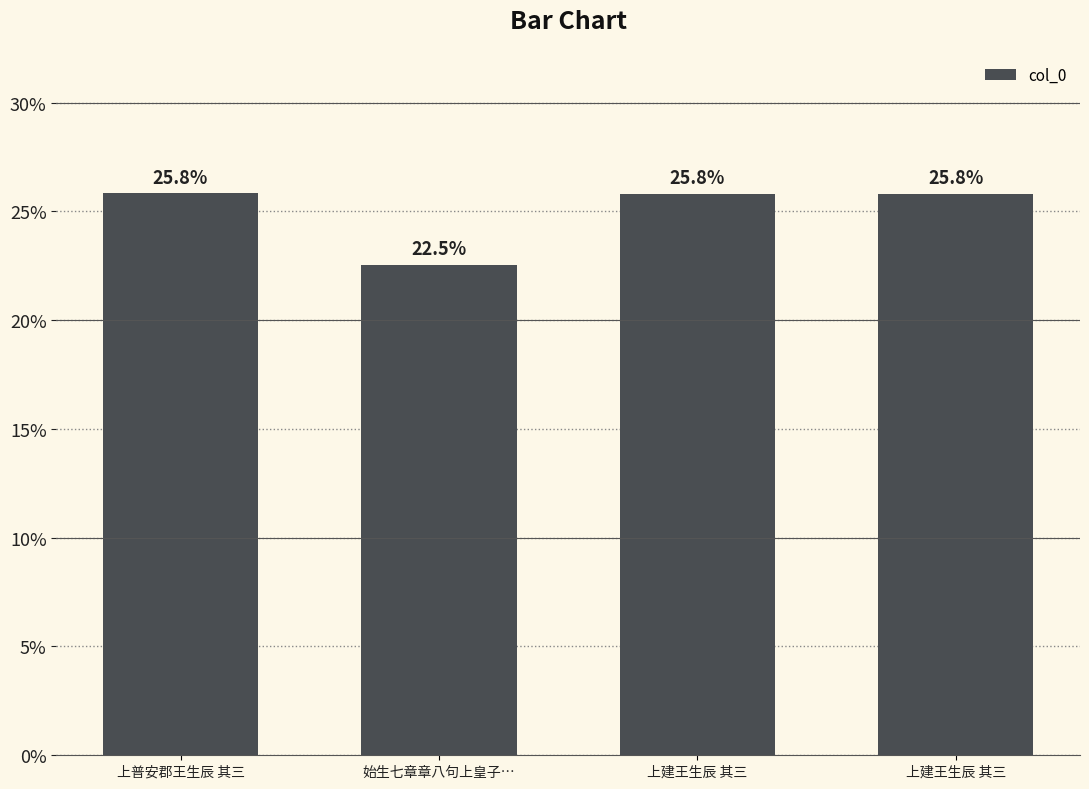

Rank the categories by value from highest to lowest.

上普安郡王生辰 其三, 上建王生辰 其三, 上建王生辰 其三, 始生七章章八句上皇子…